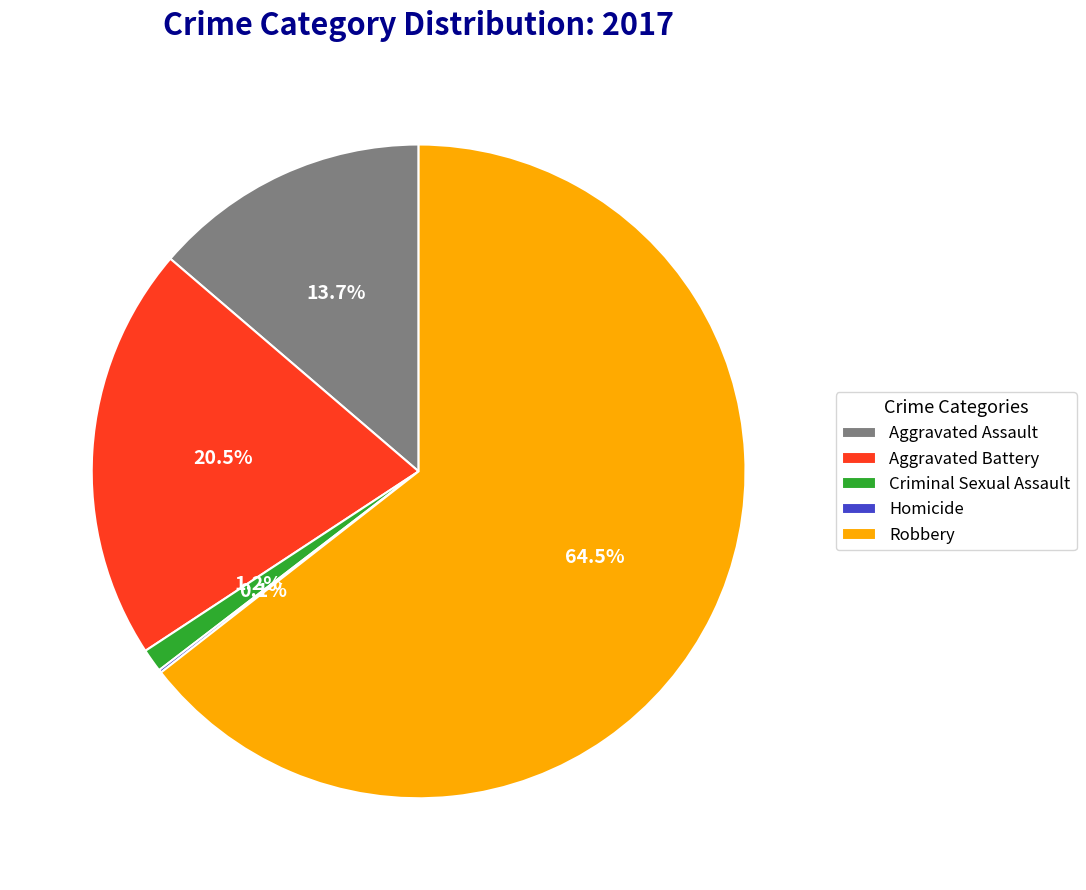

Between Aggravated Battery and Aggravated Assault, which is larger?

Aggravated Battery